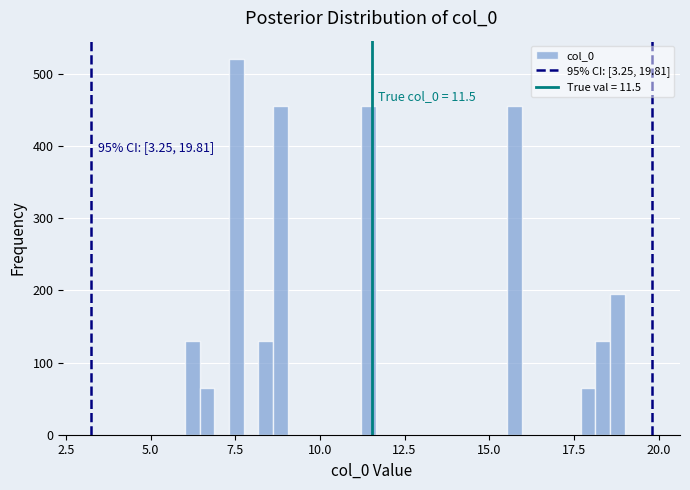

Around what value on the x-axis is the tallest bar? Give the approximate position of its centre, as read against the axis.

7.5